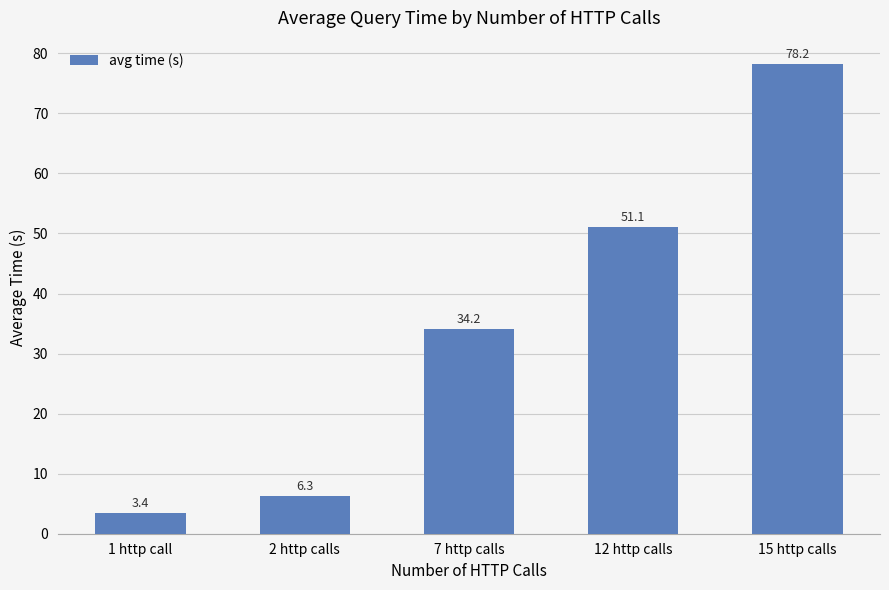

How many values are below 34?

2